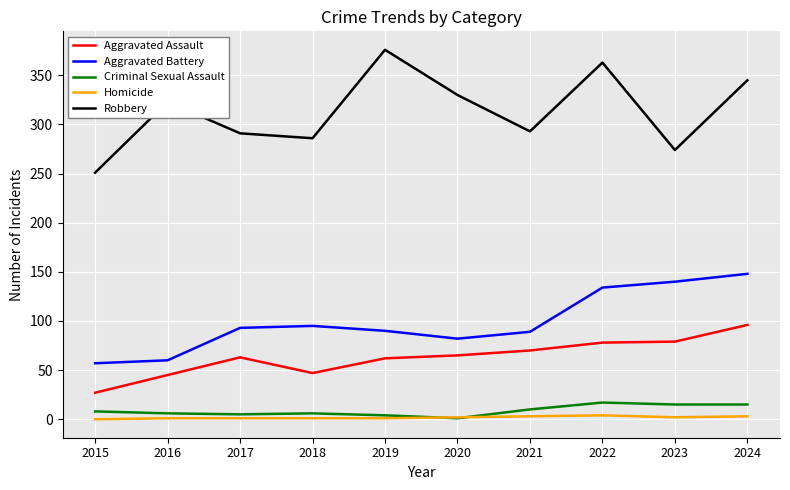

True or false: Aggravated Battery and Homicide intersect in this chart.

False